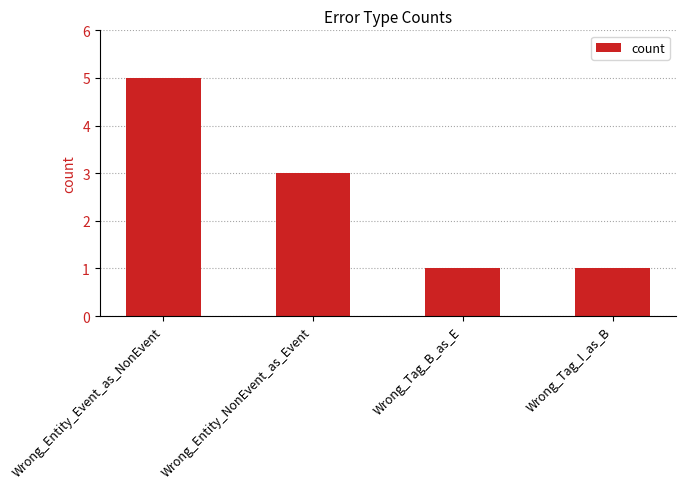

Reading left to right, what are all the values shown in this chart?

5	3	1	1